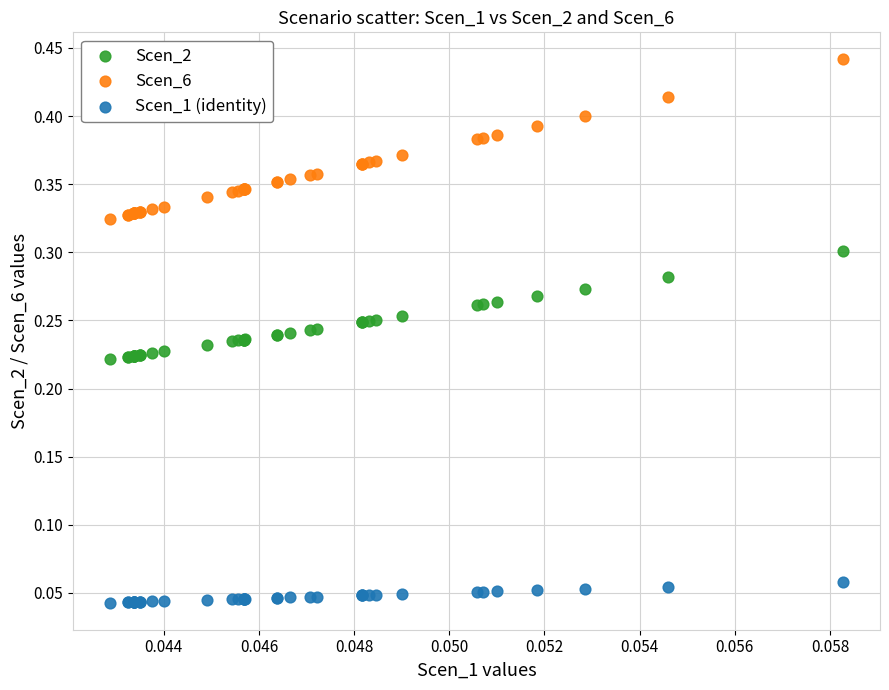

Which series has the widest spread of Y values?

Scen_6